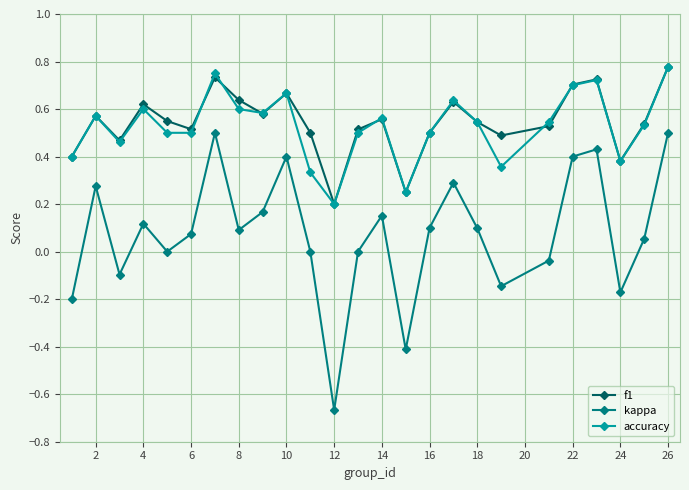

Does the chart display data point markers on the line(s)?

Yes